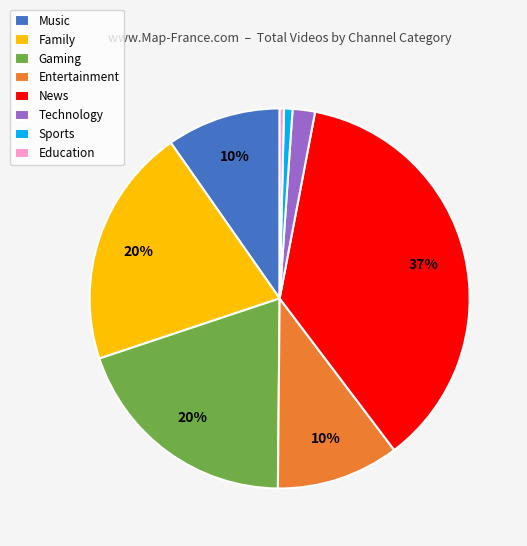

Which category has the biggest portion of the pie?

News